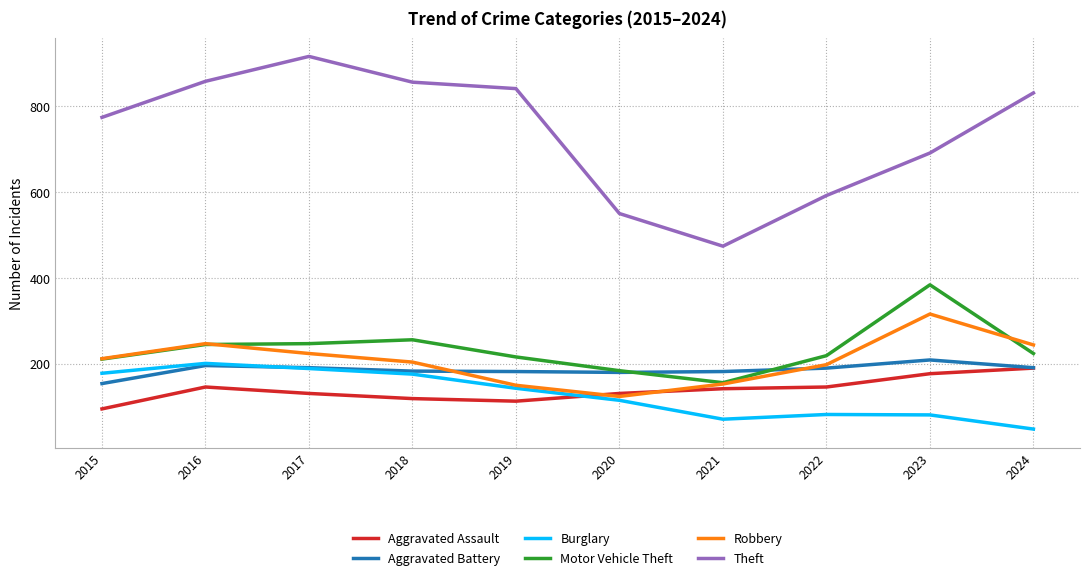

Which series has the widest spread of values?

Theft